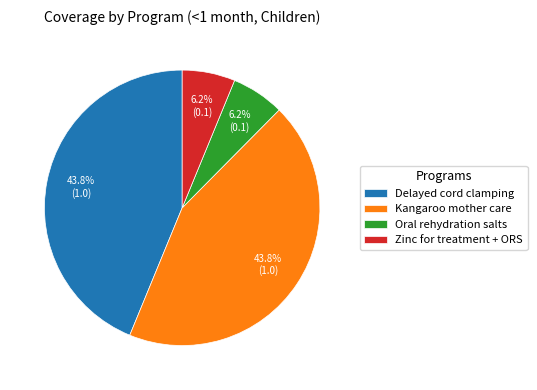

Which has a higher value, Oral rehydration salts or Delayed cord clamping?

Delayed cord clamping